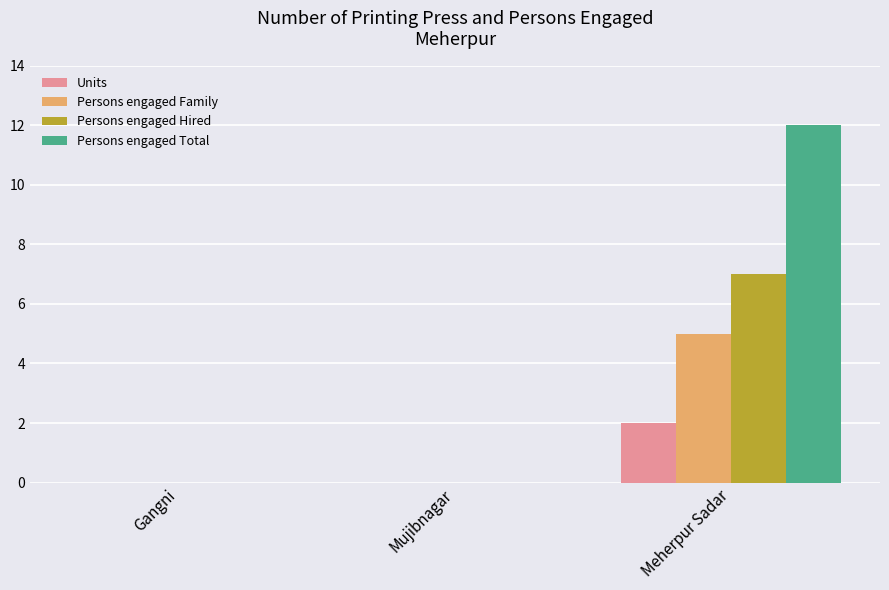

What is the maximum value for Persons engaged Hired?

7